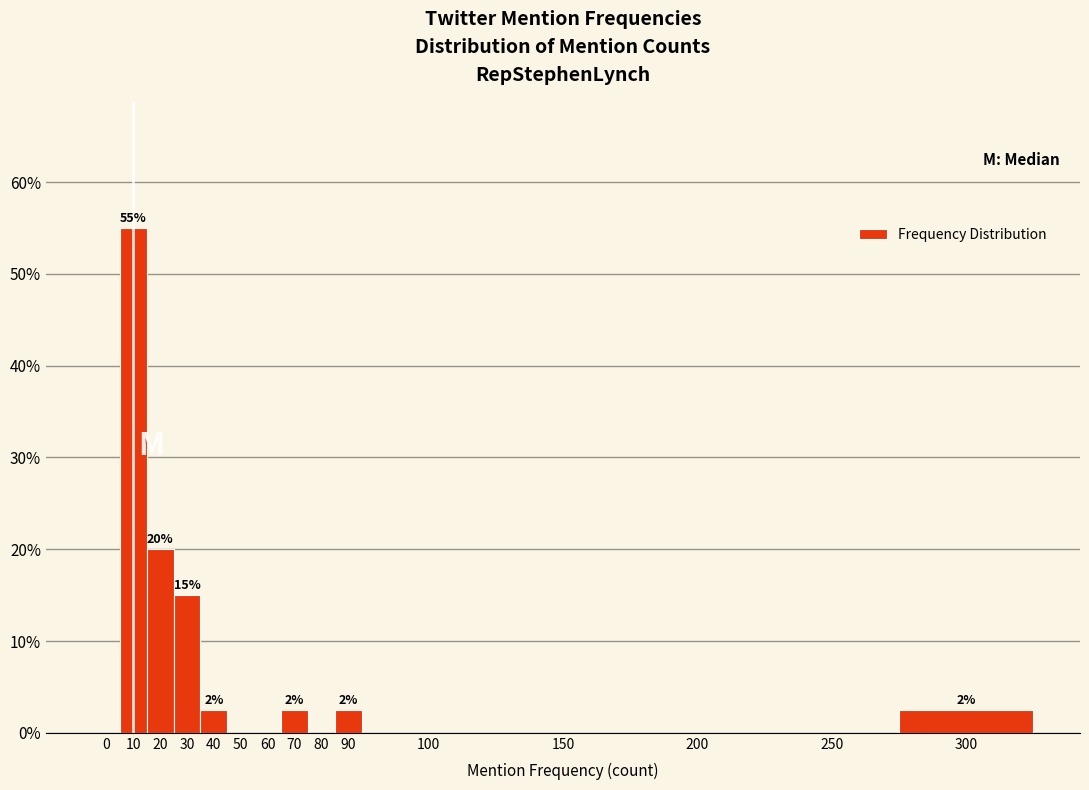

Reading left to right, extract all data points from this chart.

0=0.0	10=55.0	20=20.0	30=15.0	40=2.5	50=0.0	60=0.0	70=2.5	80=0.0	90=2.5	100=0.0	150=0.0	200=0.0	250=0.0	300=2.5